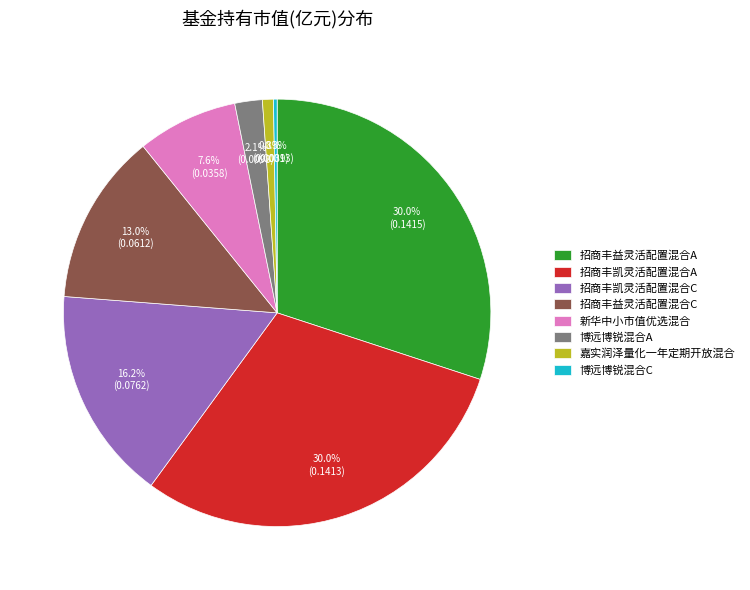

To the nearest percent, what percentage of the pie is 招商丰凯灵活配置混合C?

16%